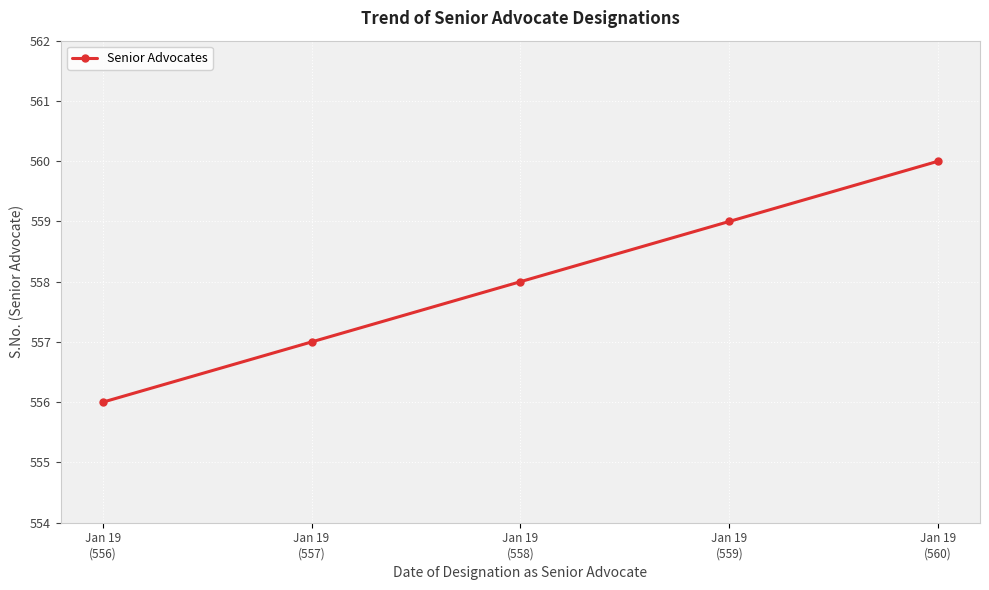

How many lines are shown in the chart?

1